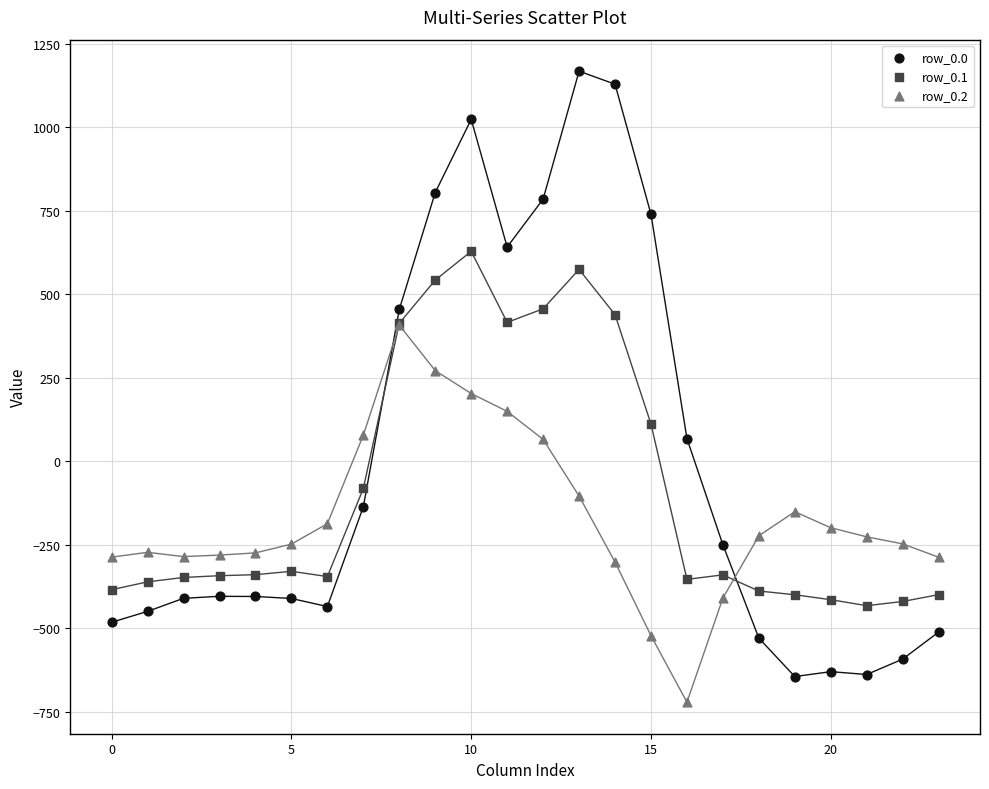

Which series contains the lowest Y value?

row_0.2